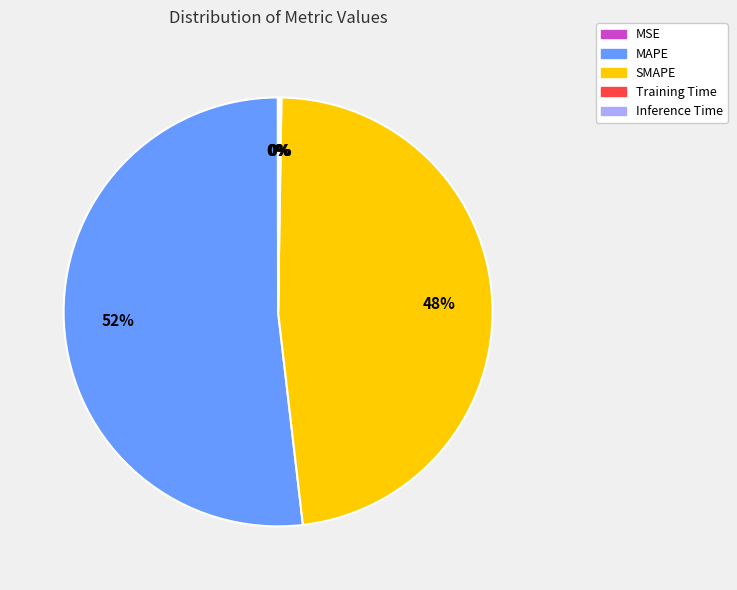

Is it true that MAPE is 38% of the pie?

False